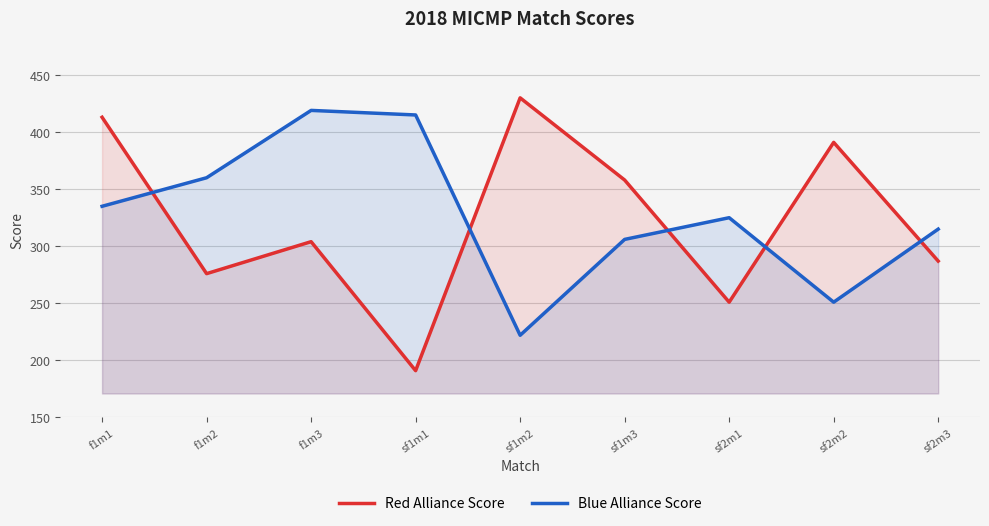

What are all the series names shown in the legend?

Red Alliance Score, Blue Alliance Score